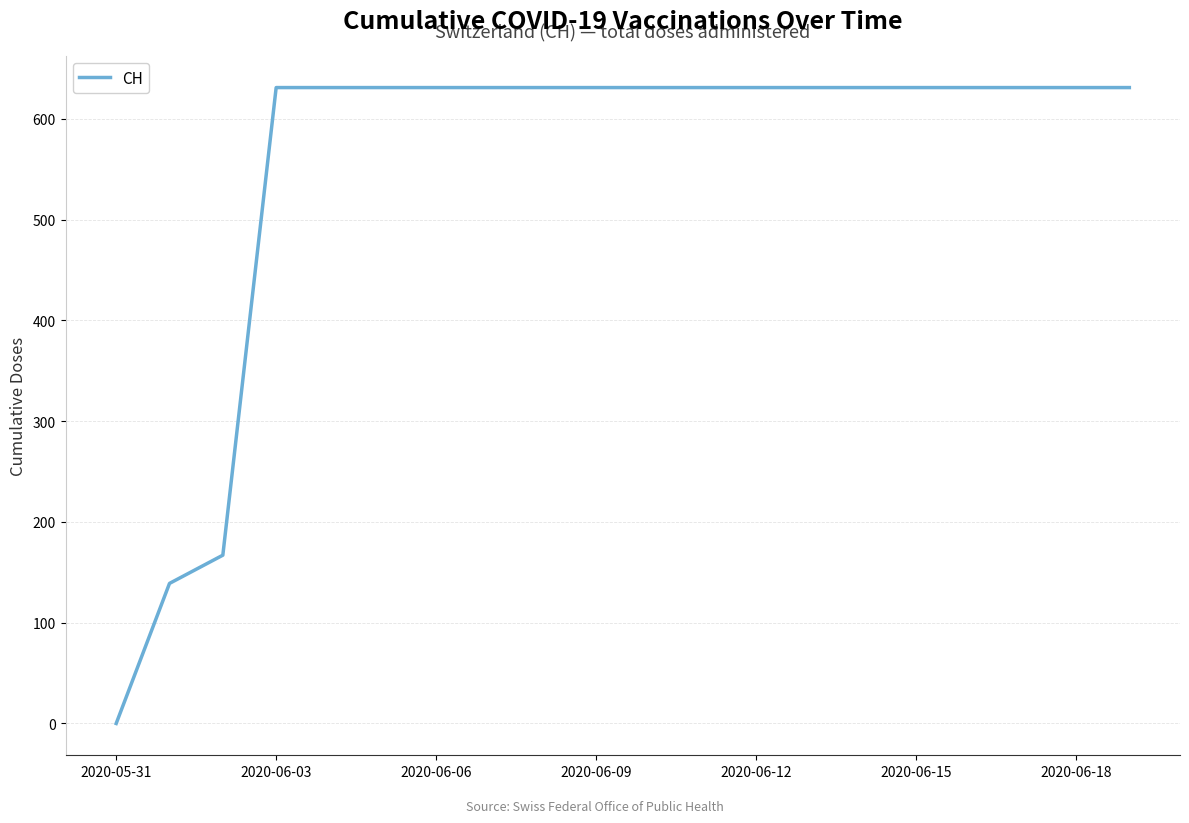

What is the difference between the maximum and minimum values?

631